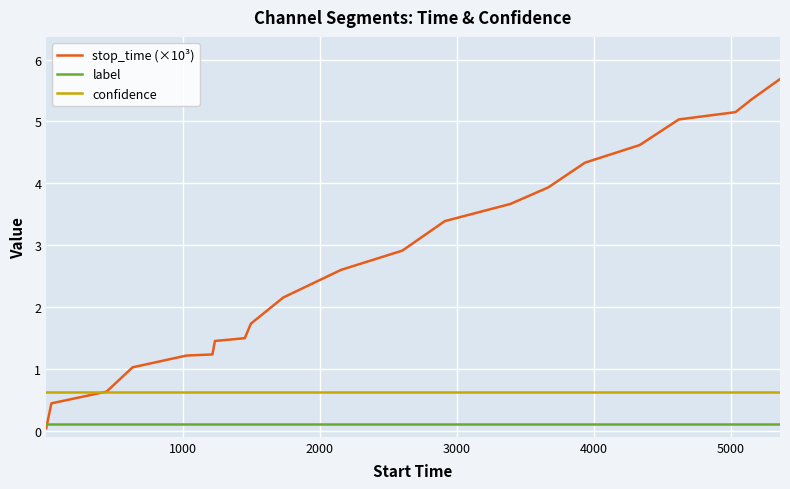

Does the chart have visible grid lines?

Yes